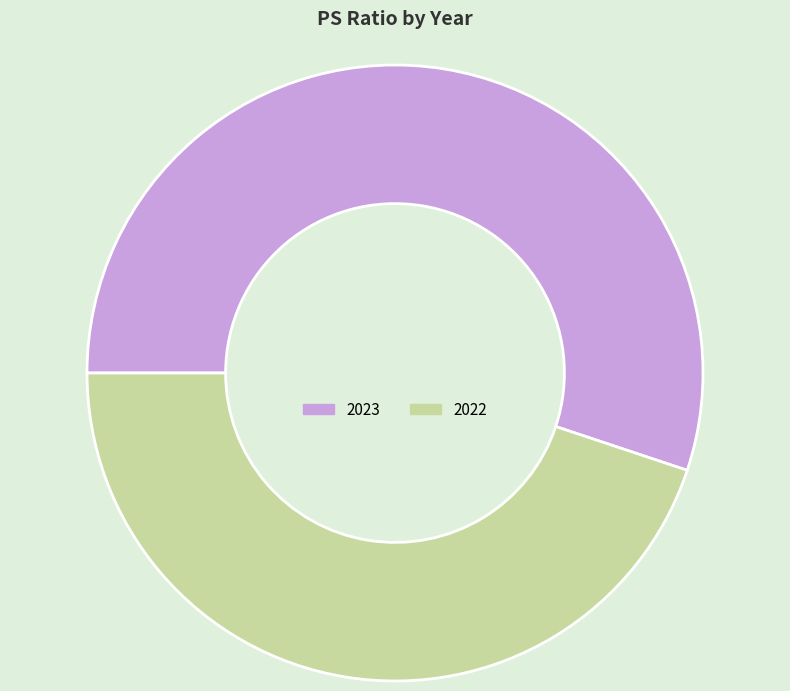

How many slices are in this pie chart?

2